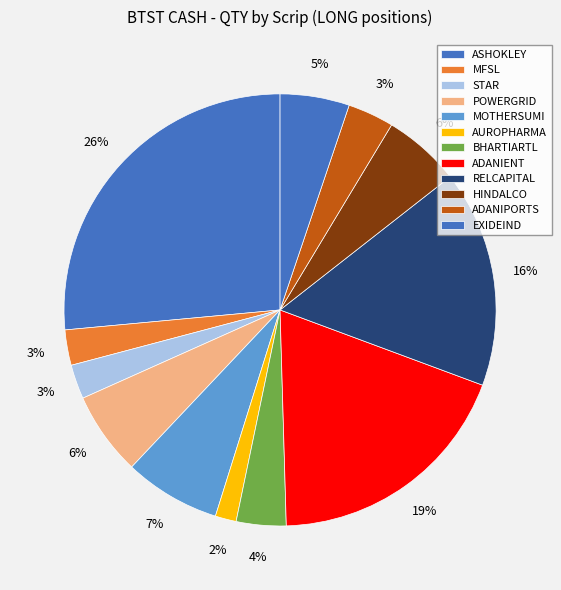

How many slices are in this pie chart?

12